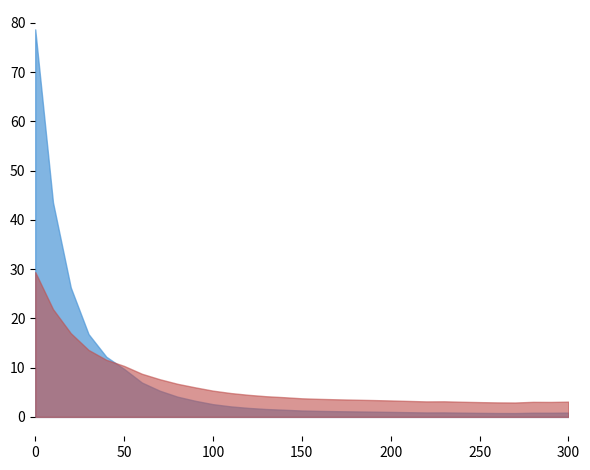

What is the sum of the residual_norm values at 100 and 80?

12.1